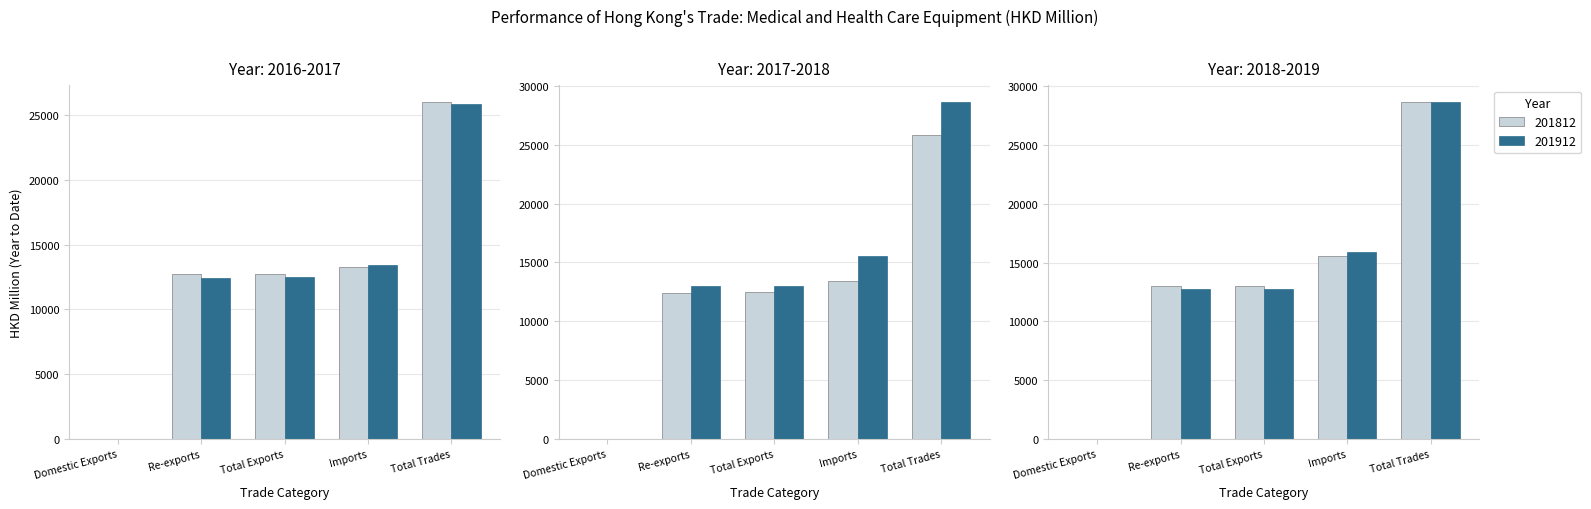

What is the label of the 2nd bar from the left?

Re-exports